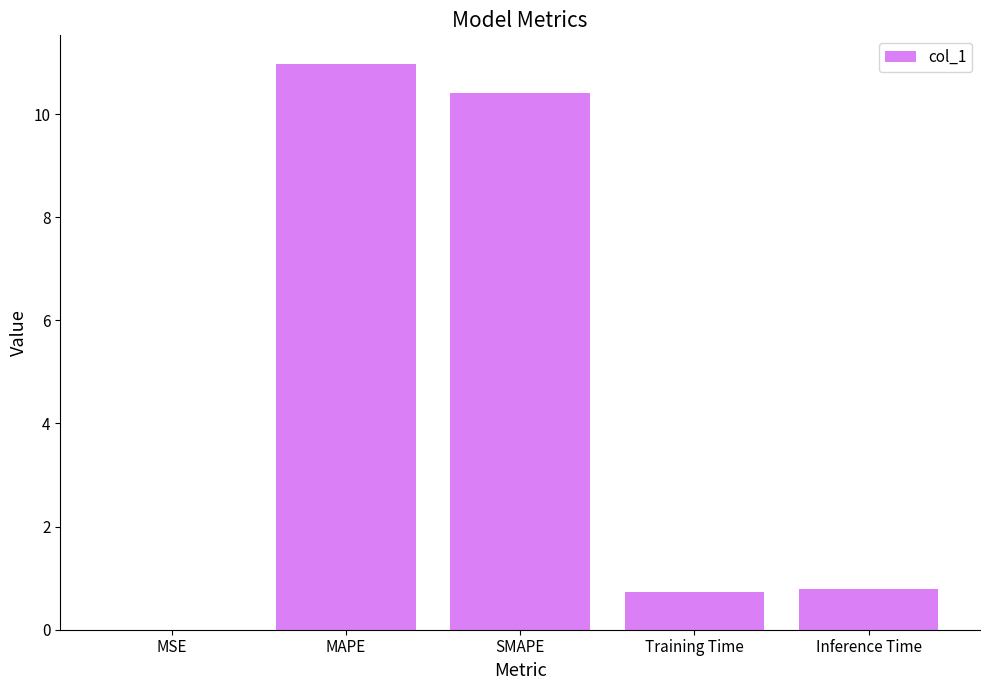

Between Training Time and MAPE, which is larger?

MAPE